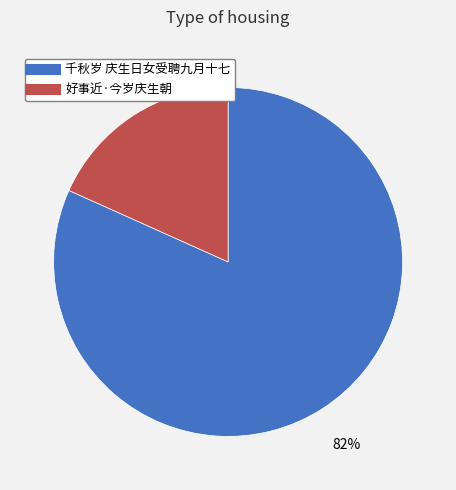

What is the majority slice?

千秋岁 庆生日女受聘九月十七